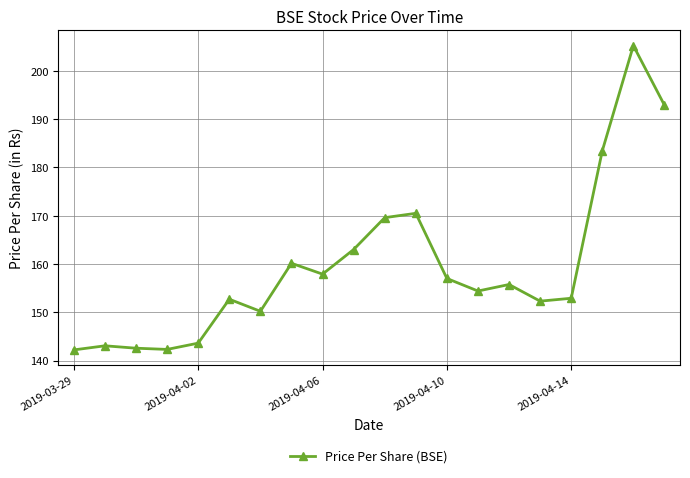

What is the value of the 11th point from the left?

169.6